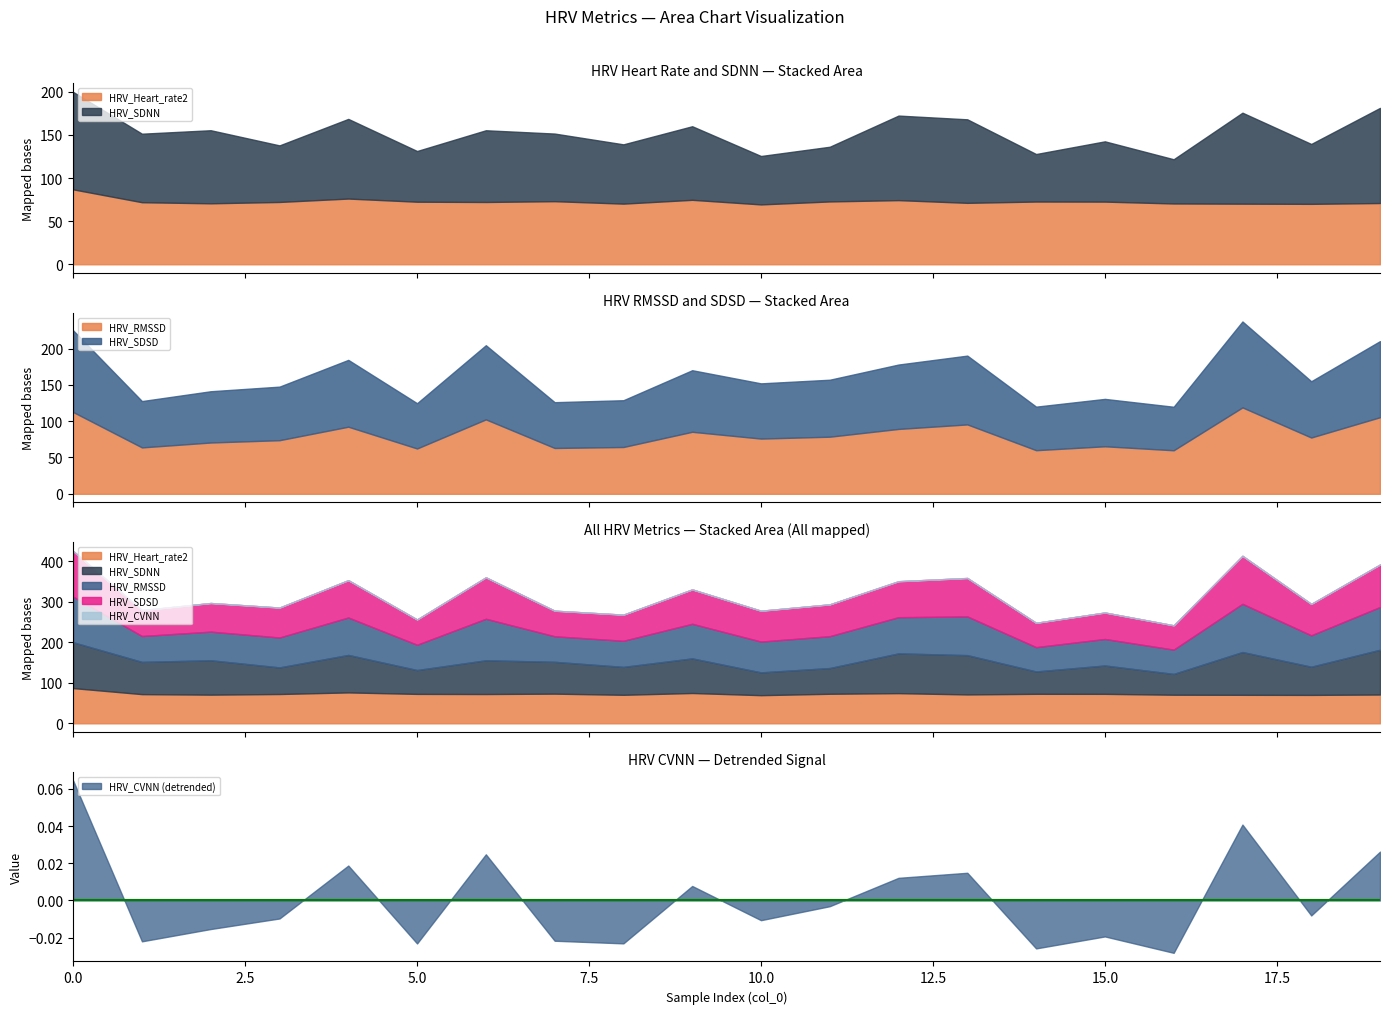

Where is the first local maximum for HRV_CVNN?

4